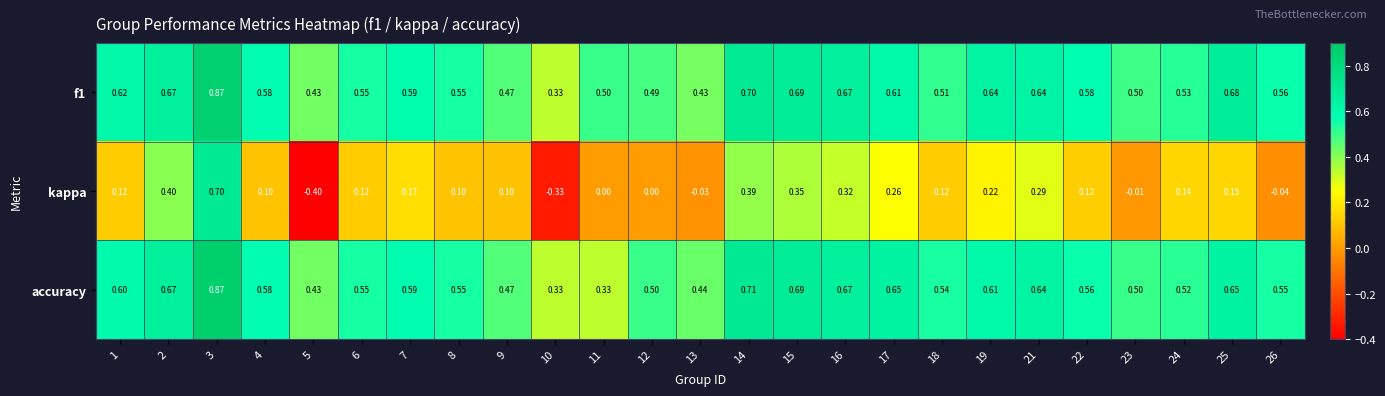

Which series has the largest total across all categories?

f1